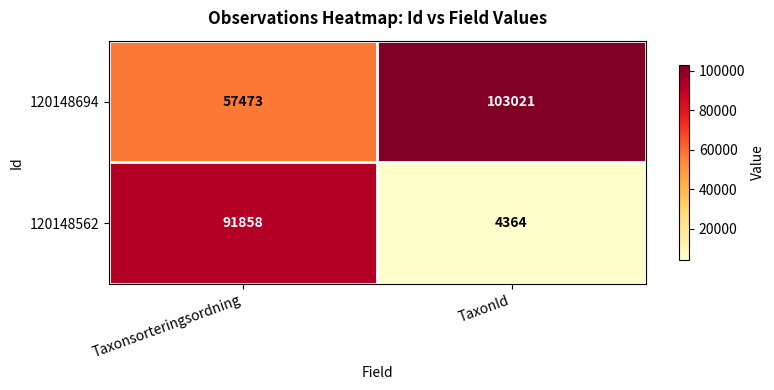

Is it true that 120148562 equals 7011 at TaxonId?

False